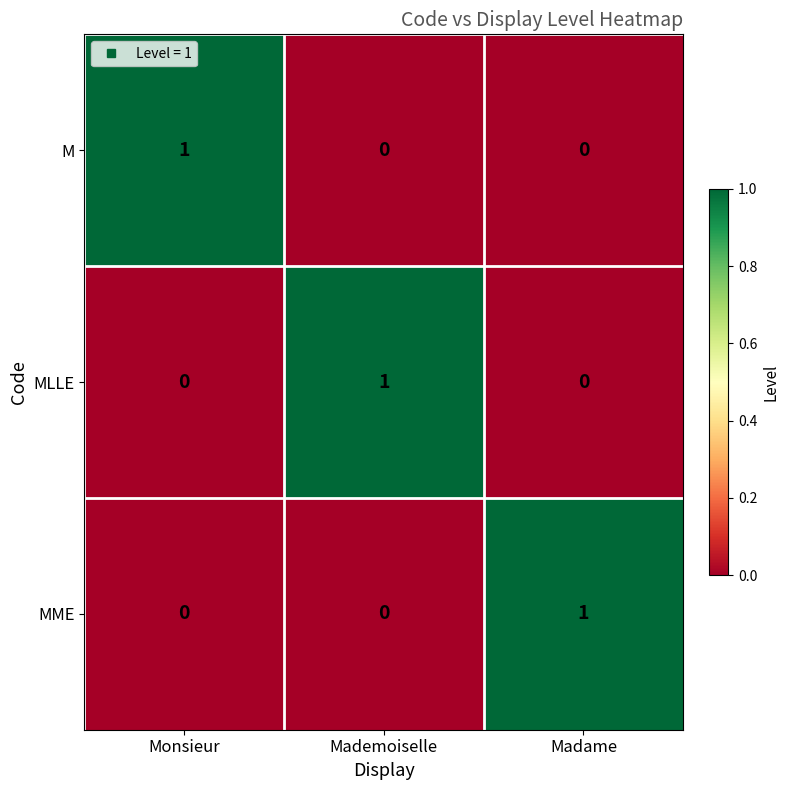

Is the value of MME at Mademoiselle greater than the value of MLLE at Mademoiselle?

No